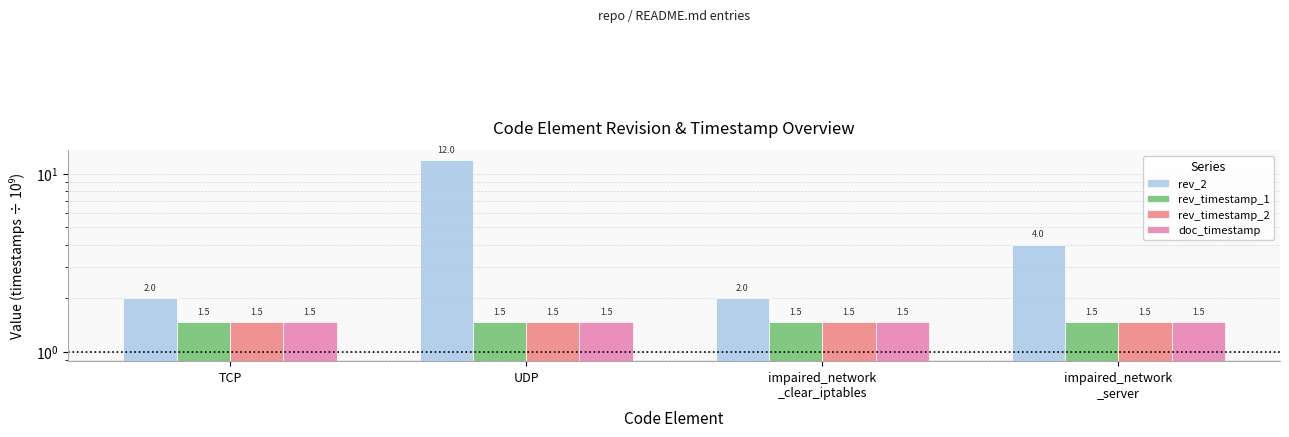

Which series has the largest total across all categories?

rev_2